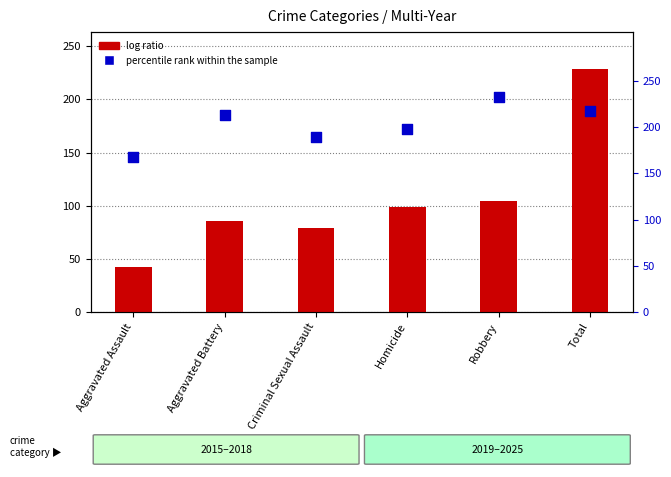

Which series contains the highest Y value?

percentile rank within the sample